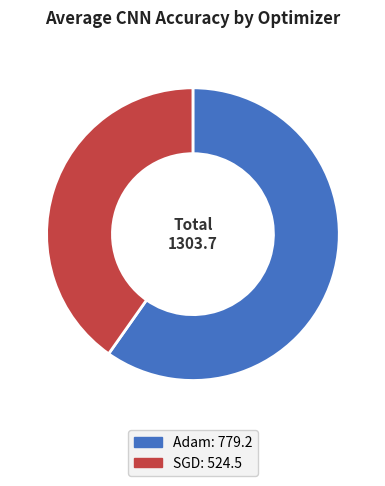

Approximately how many times larger is the value at Adam: 779.2 compared to SGD: 524.5?

1.5